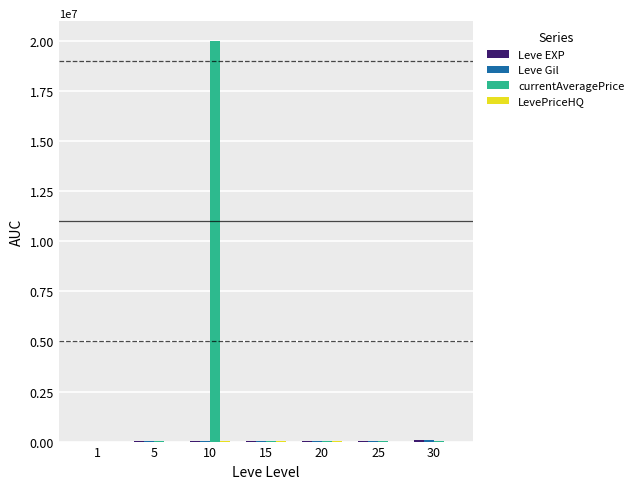

At which category is the sum across all series the highest?

10